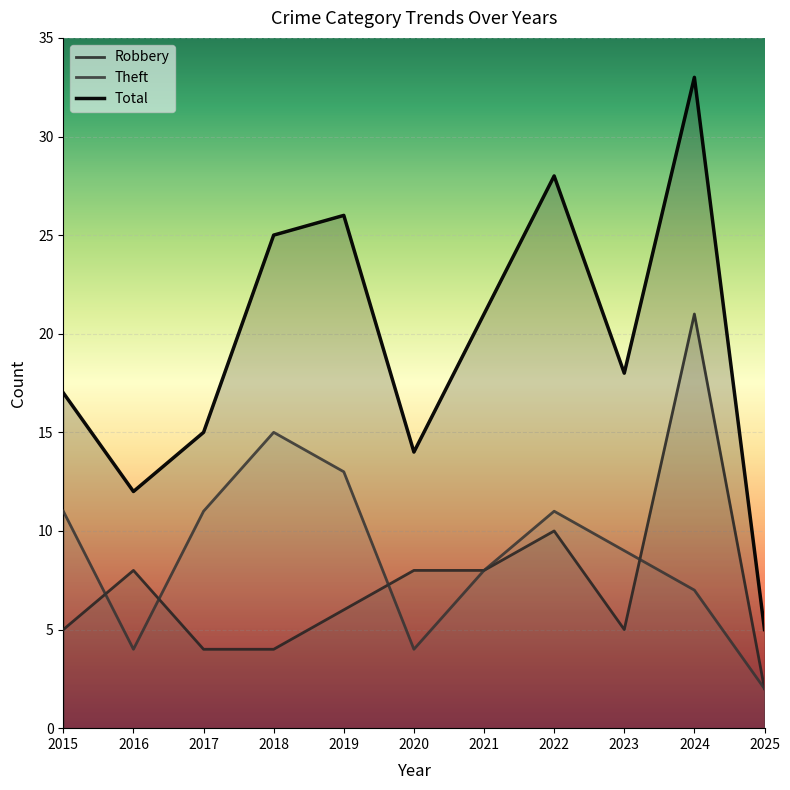

At which label does Robbery reach its peak?

2024